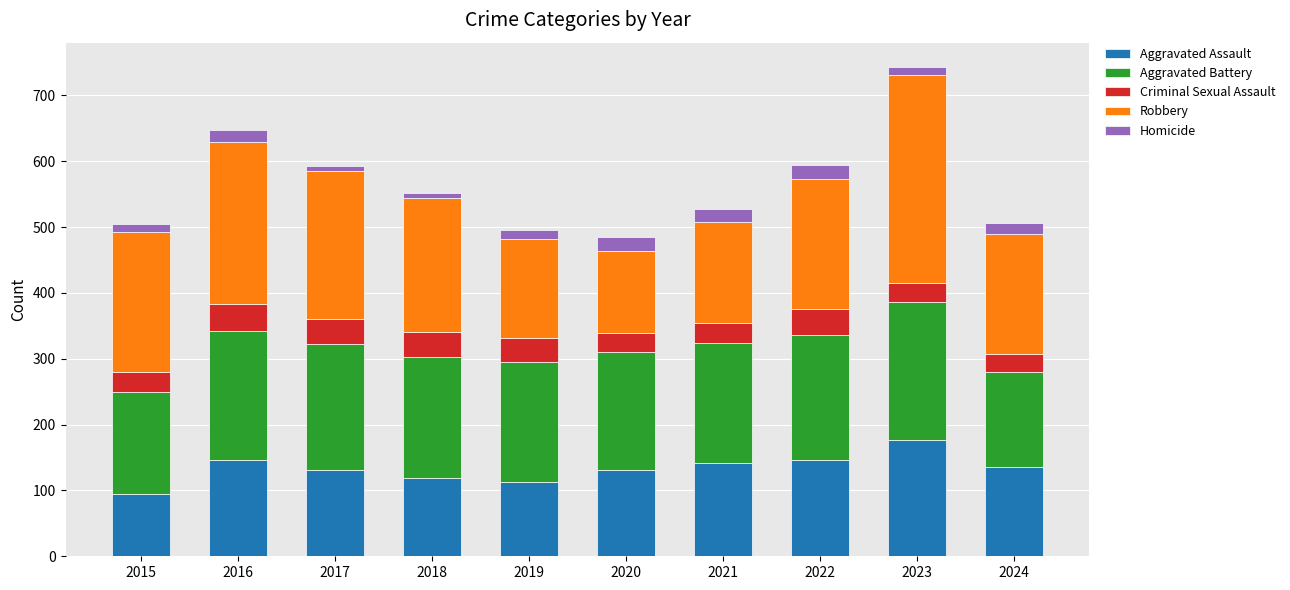

Are the bars grouped side by side (vs. stacked)?

No